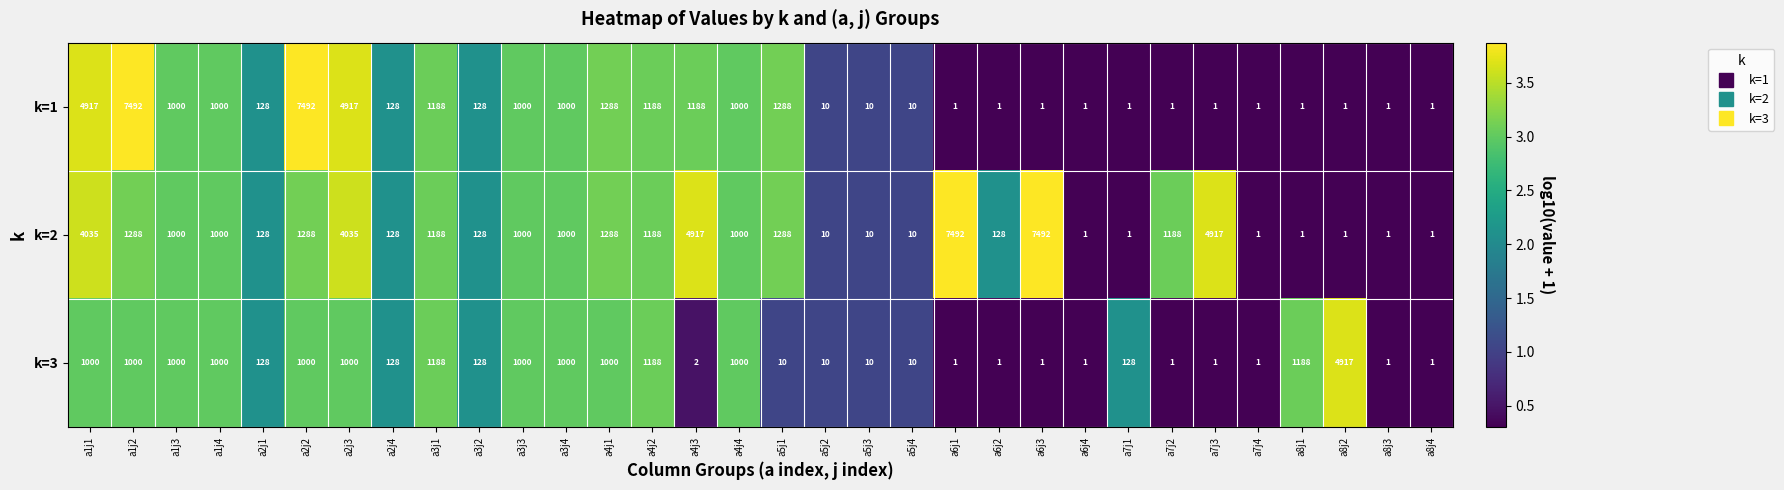

True or false: k=2 has a value of 1000 at a1j3.

True